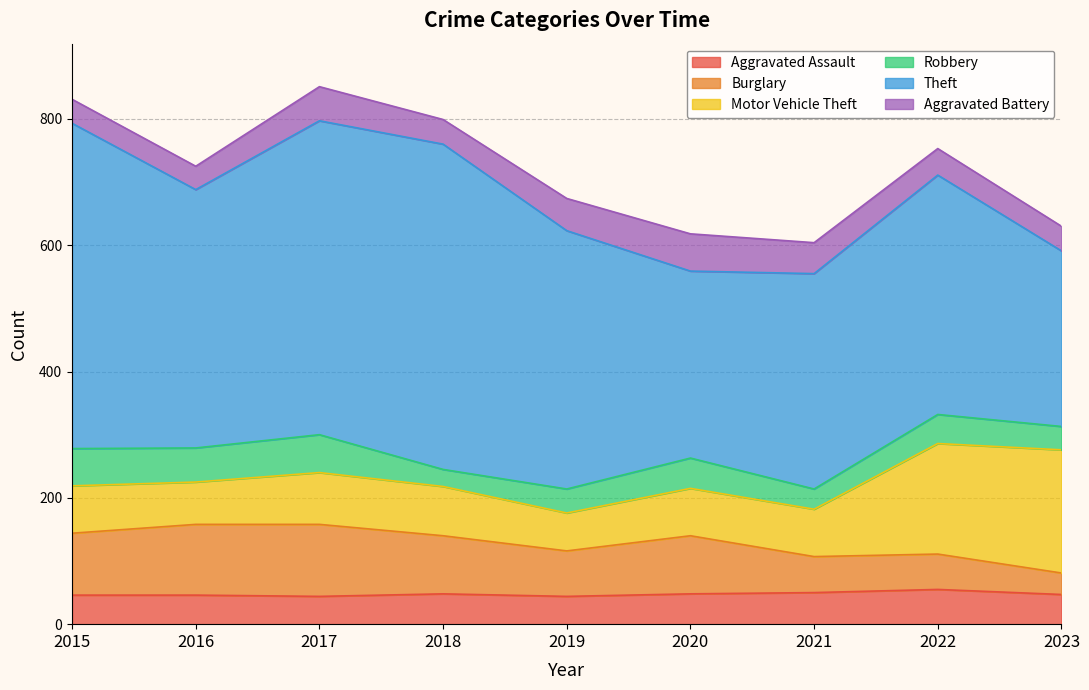

What is the total value across all series at 2021?

604